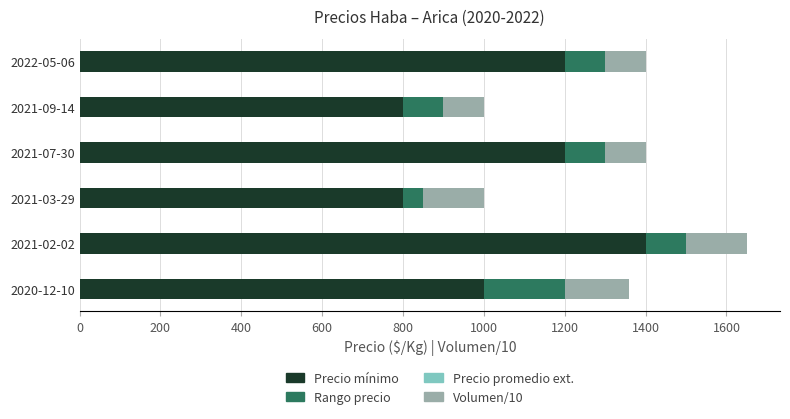

How many distinct data groups are displayed?

3